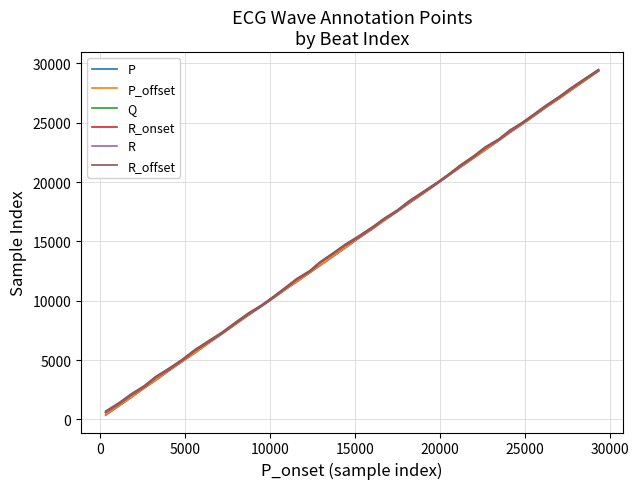

What is the highest value of the P_offset series?

29362